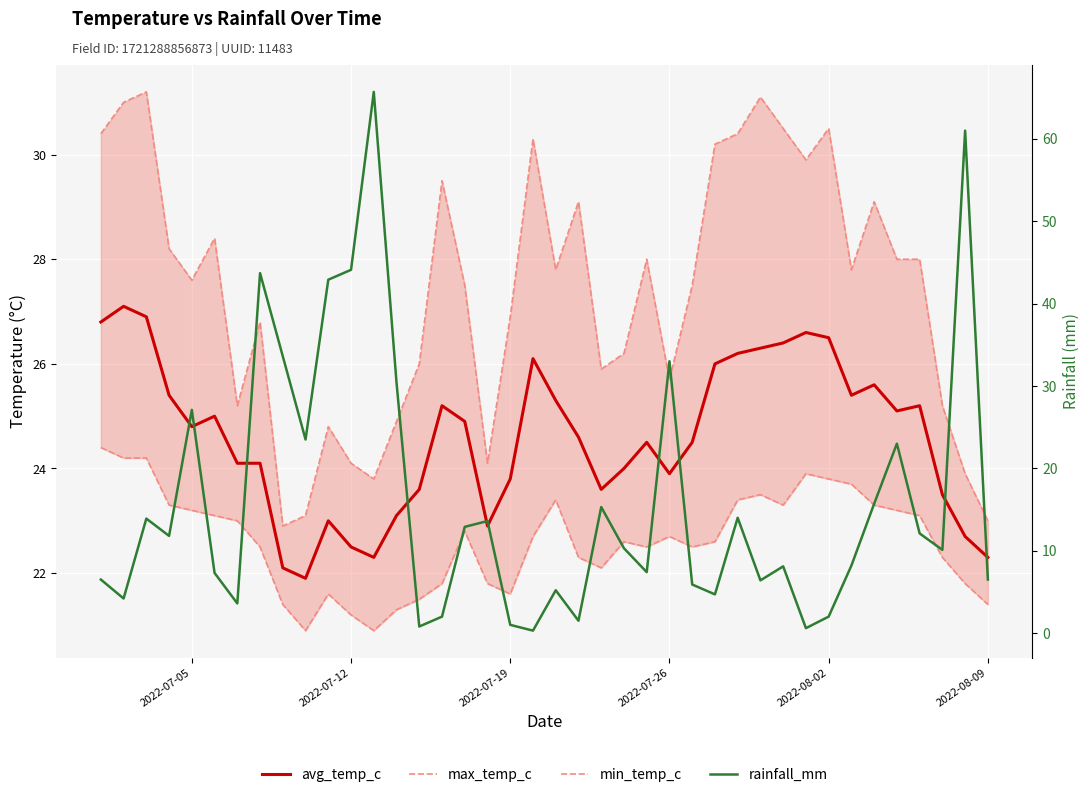

How many interior local peaks does the max_temp_c series have?

11